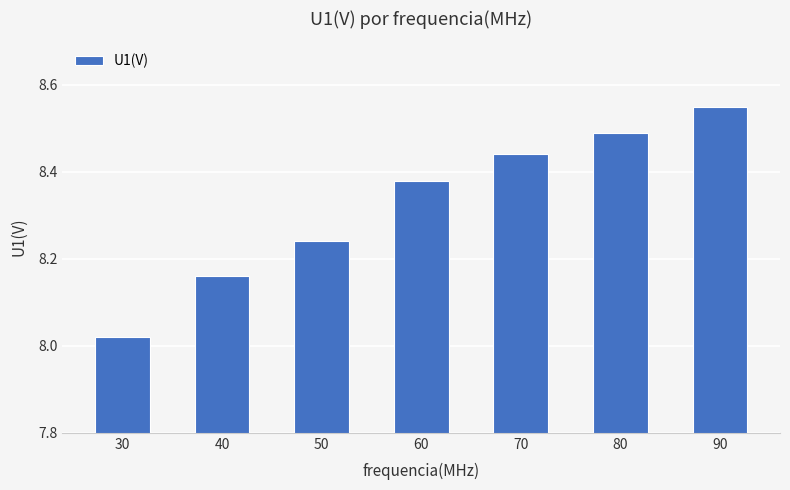

Rank the categories by value from highest to lowest.

90, 80, 70, 60, 50, 40, 30